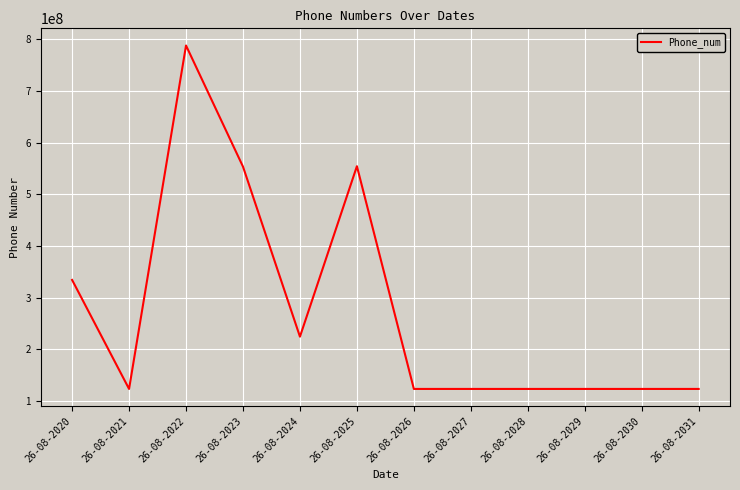

What is the average value?

276526215